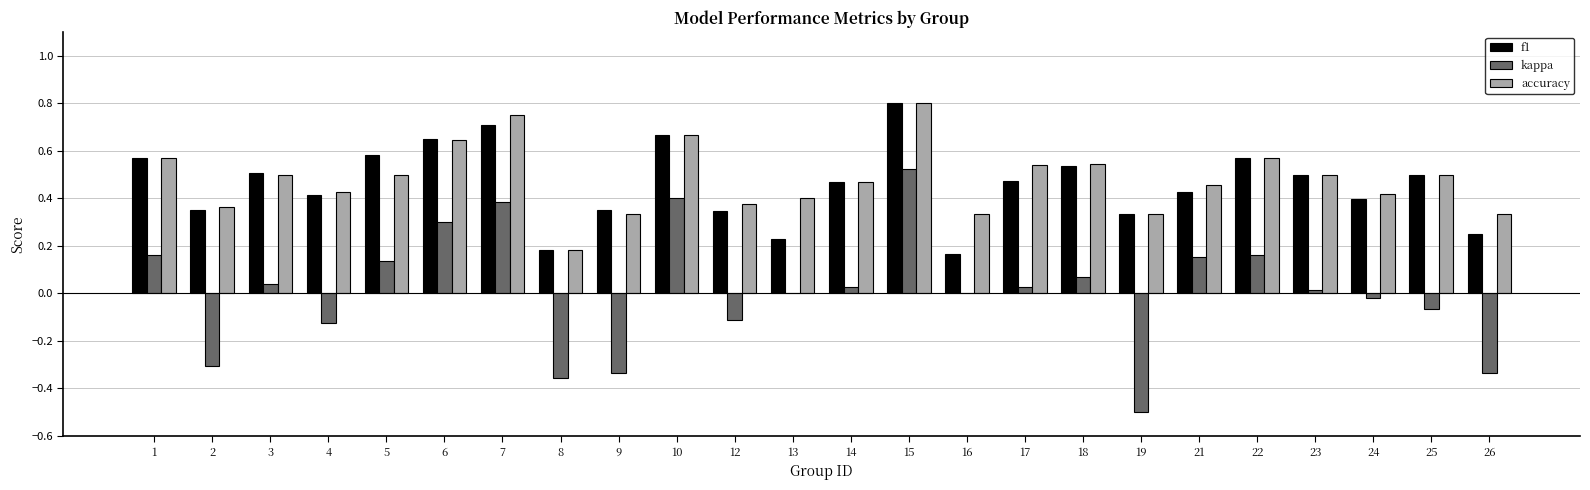

Between 2 and 4, which series saw the biggest shift?

kappa